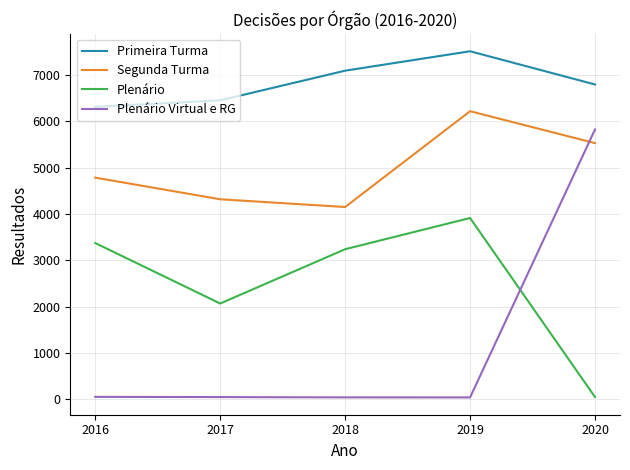

The value of Primeira Turma at 2019 is 3518. True or false?

False